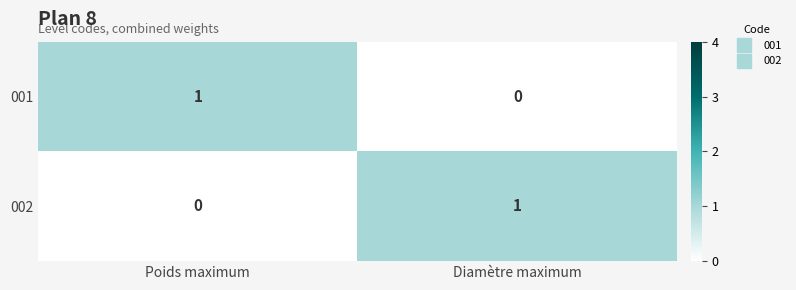

Count the number of data series in this chart.

2